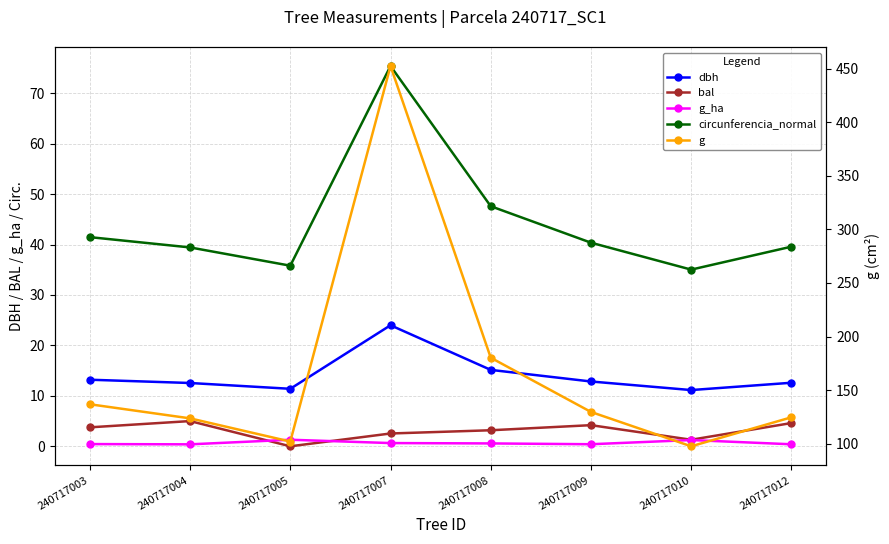

Where is g_ha nearest to the value 0?

240717004